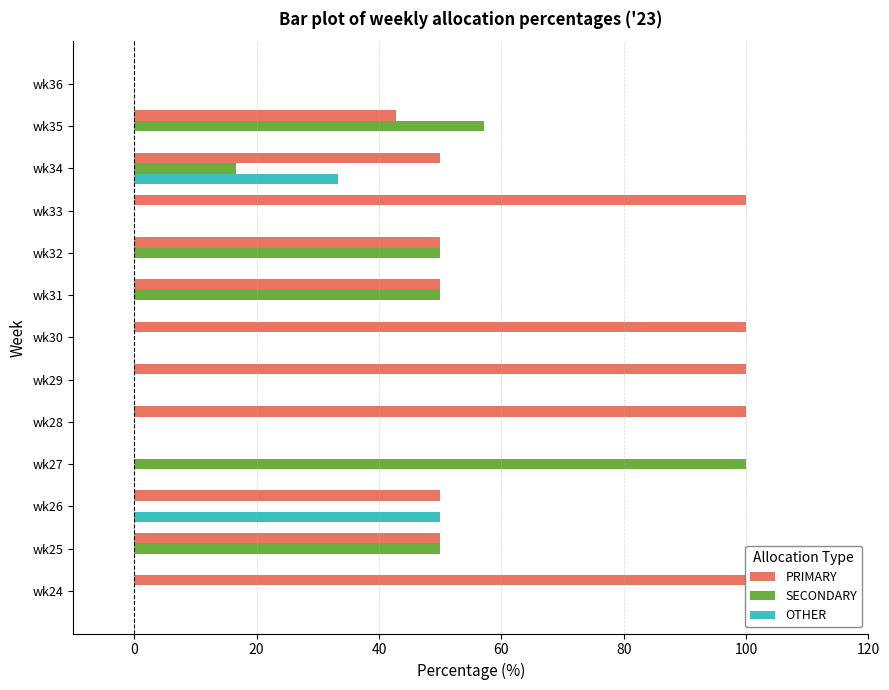

Is it true that OTHER equals -32.7 at wk30?

False